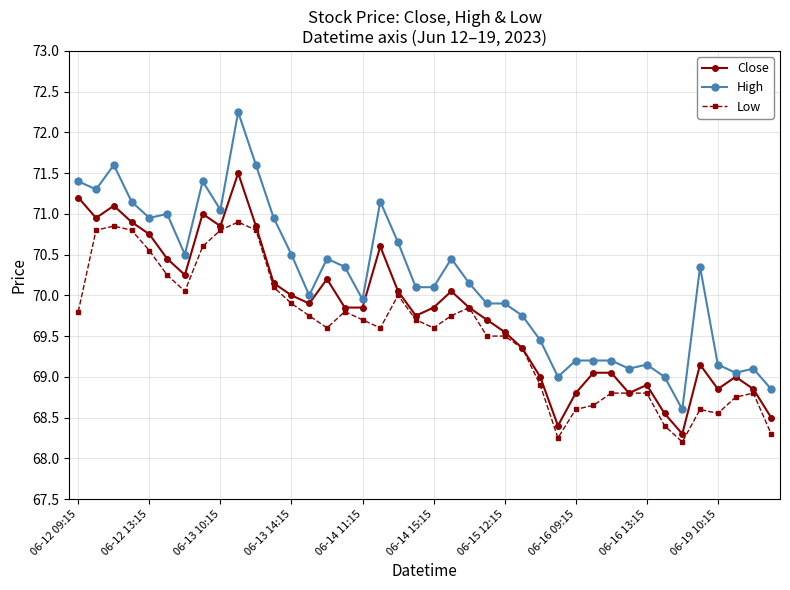

Which series has the largest range (max minus min)?

High